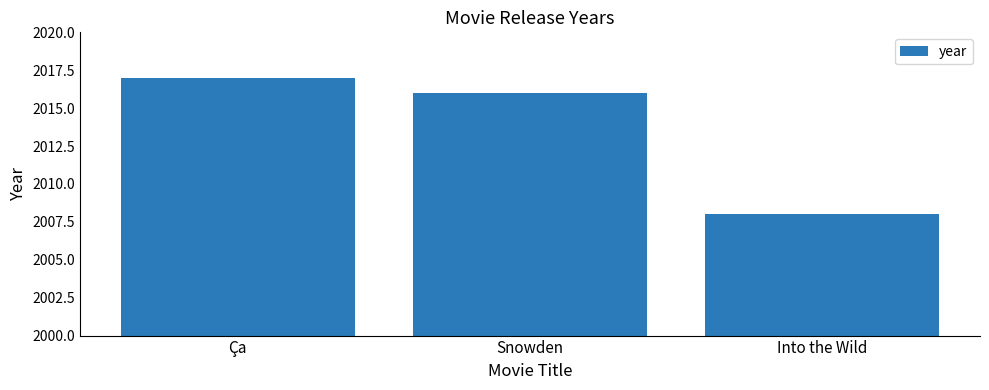

Rank the categories by value from highest to lowest.

Ça, Snowden, Into the Wild